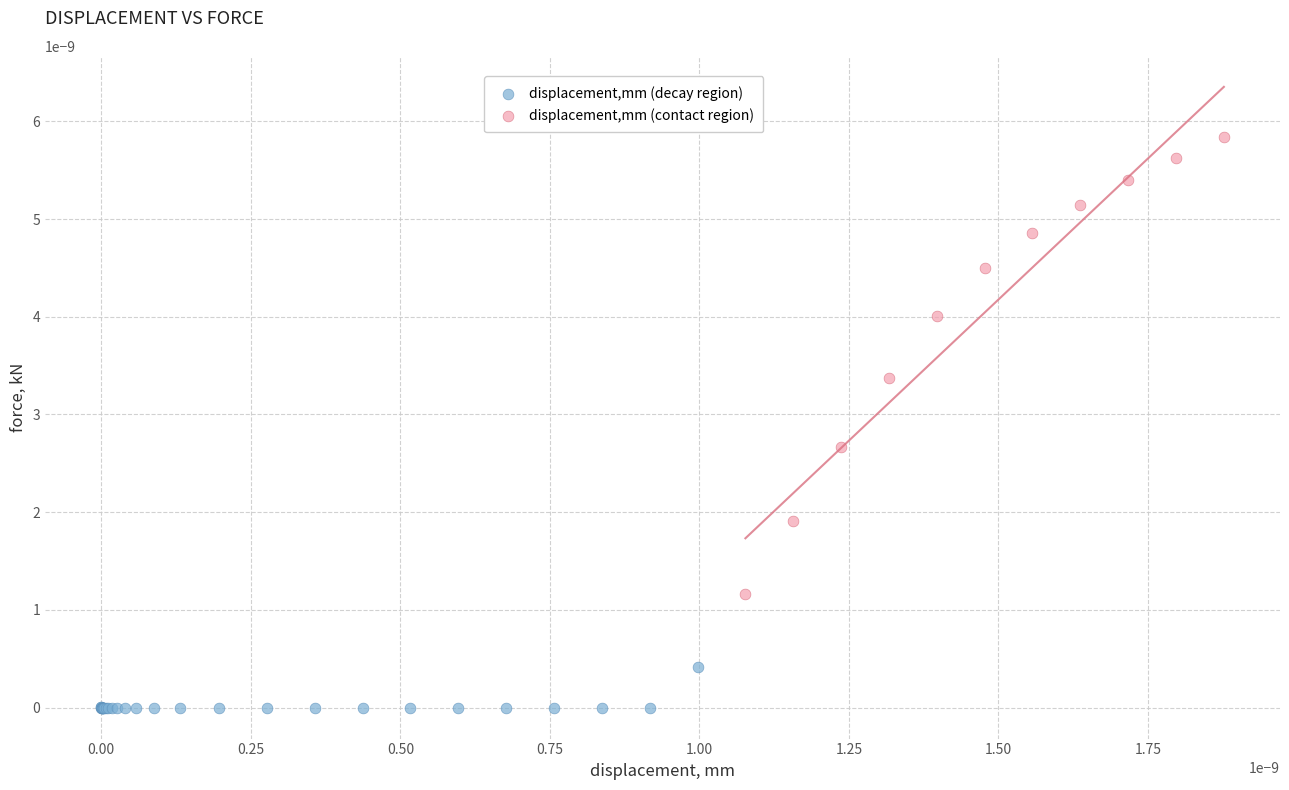

Which series has the largest Y range (max minus min)?

displacement,mm (contact region)